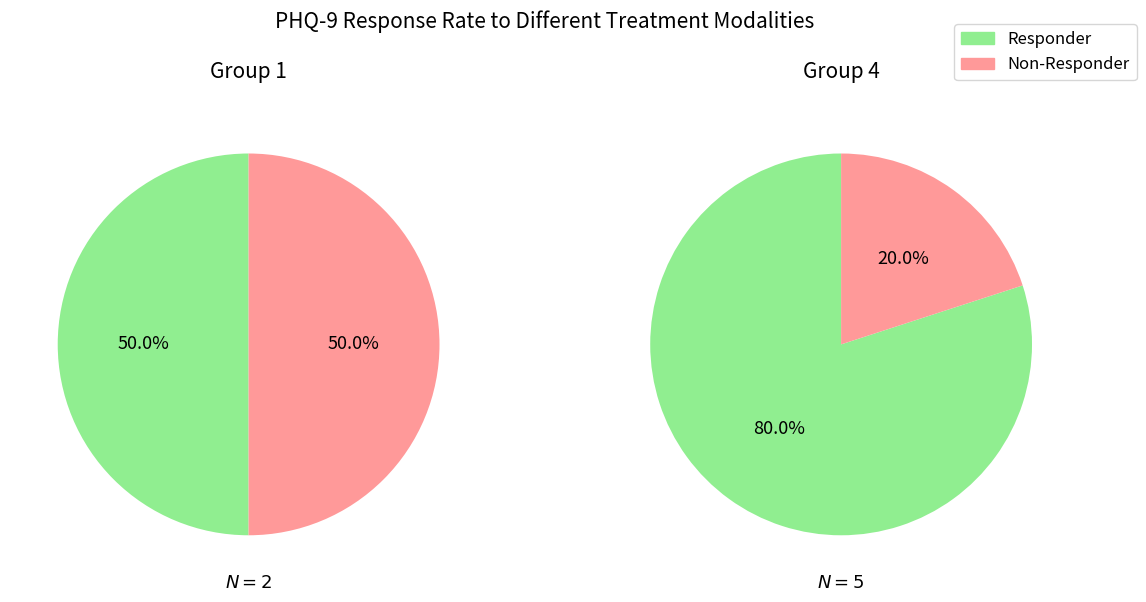

Which series has the largest range (max minus min)?

Responder